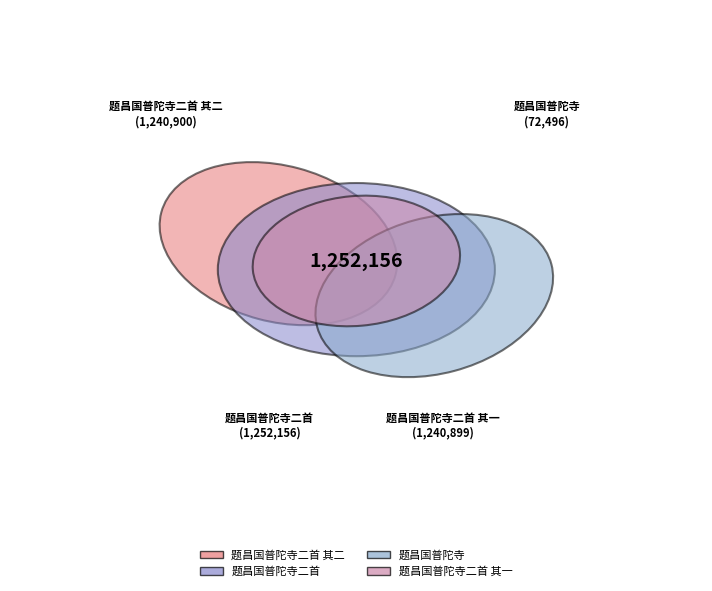

Count the number of slices in the pie.

4